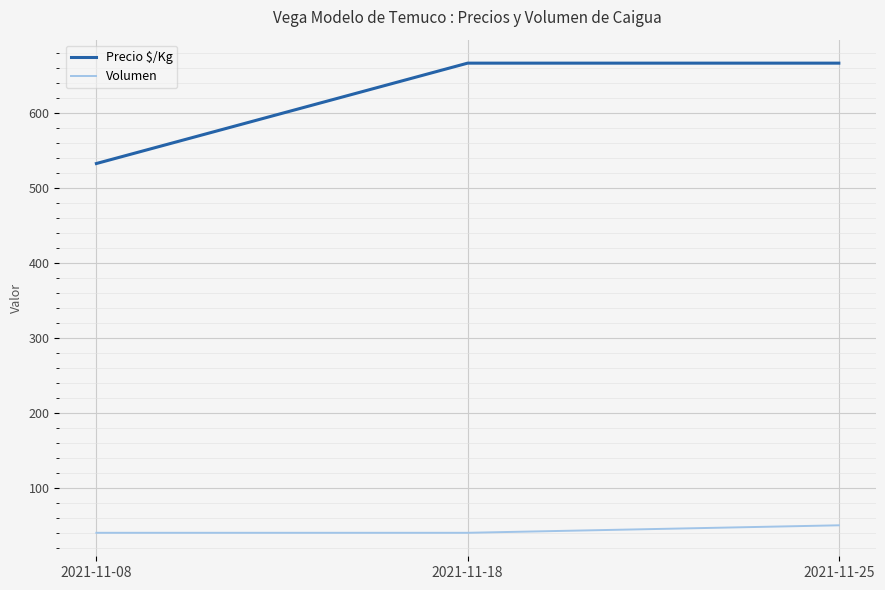

Is it true that Precio $/Kg equals 343 at 2021-11-18?

False